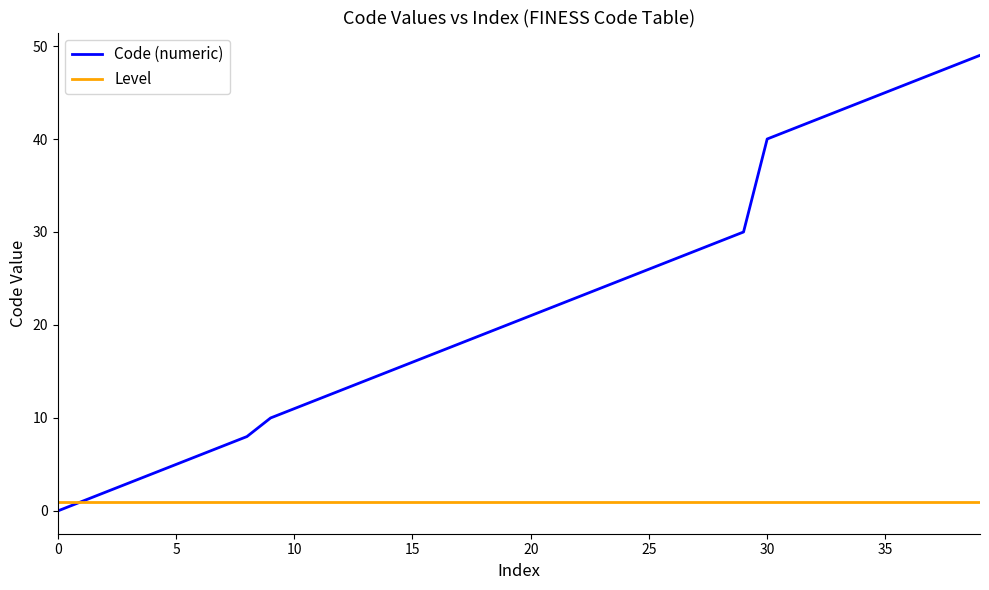

Which series has the largest total across all categories?

Code (numeric)